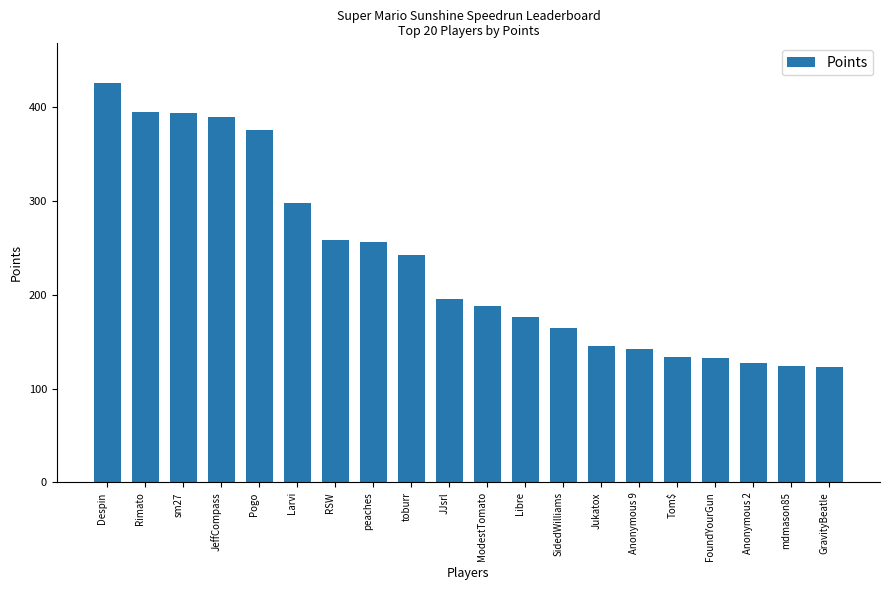

Approximately how many times larger is the value at Anonymous 2 compared to SidedWilliams?

0.8